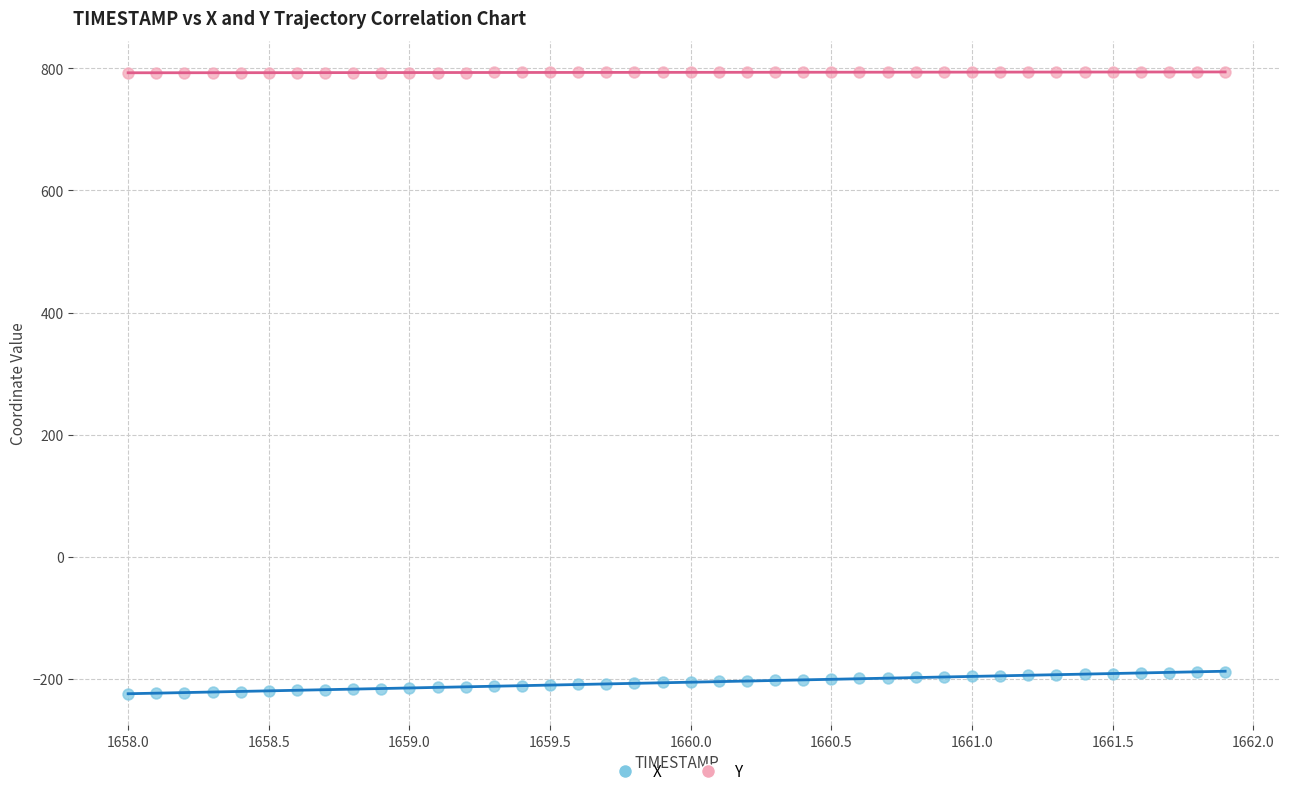

Across all data points, what is the range of Y values (max minus min)?

1018.6